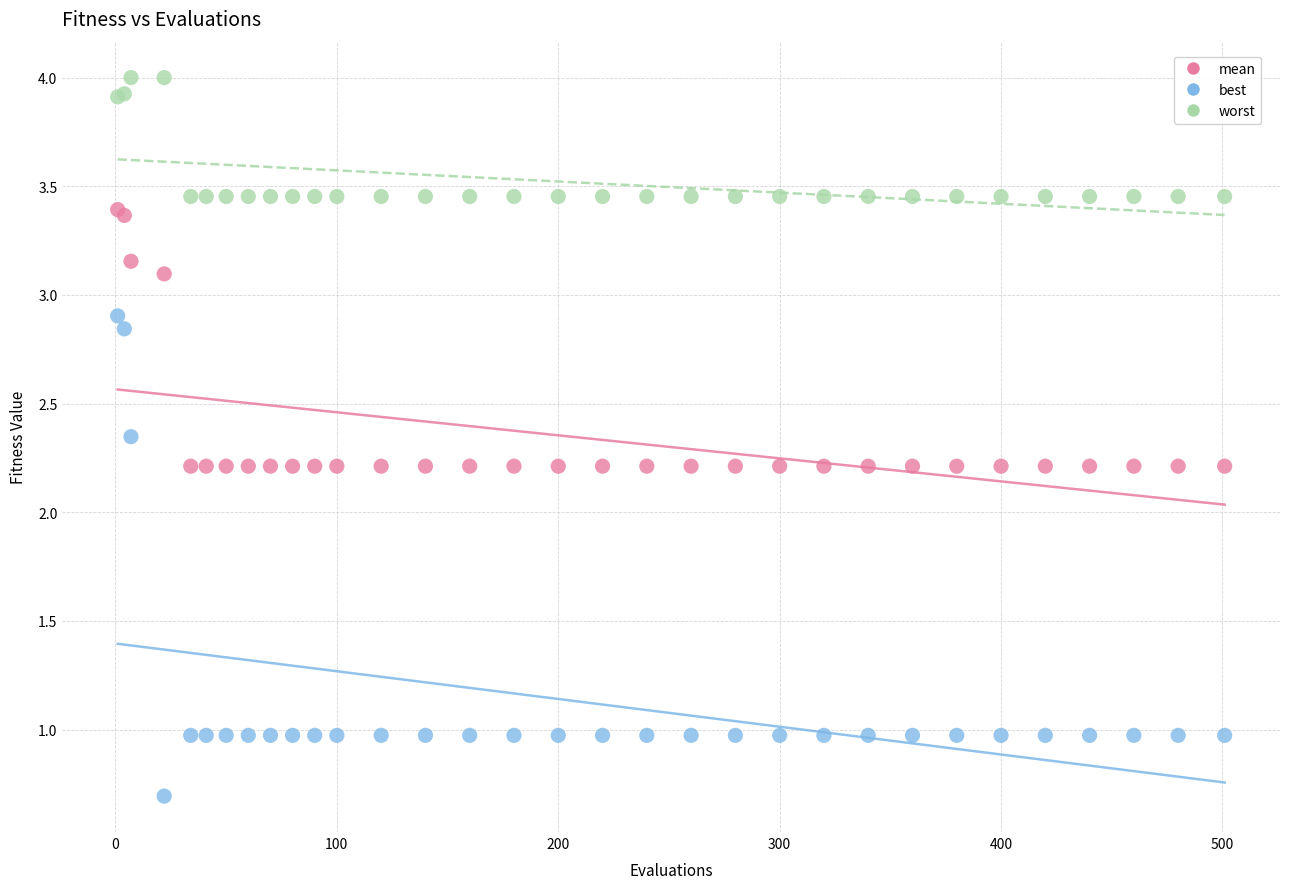

Which series has the widest spread of Y values?

best